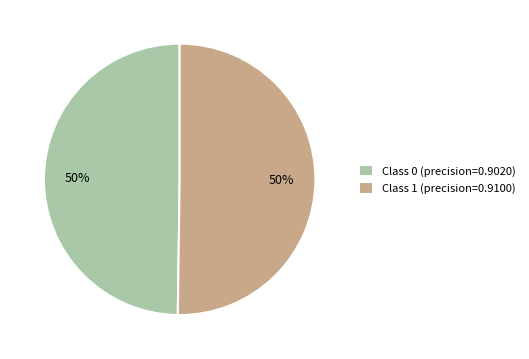

What percentage is the Class 0 (precision=0.9020) slice, to the nearest percent?

50%